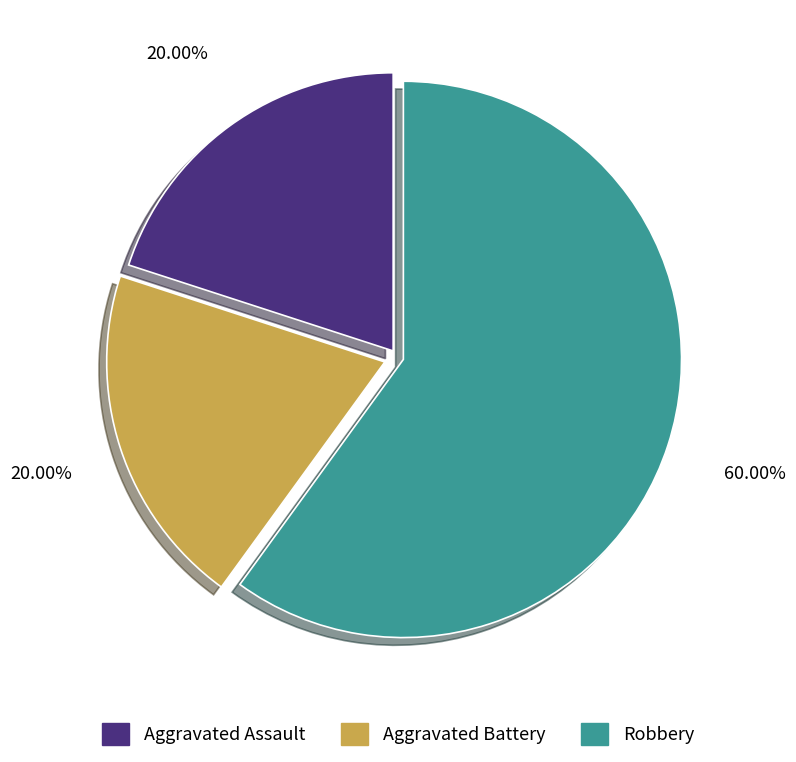

Which slice is the largest?

Robbery